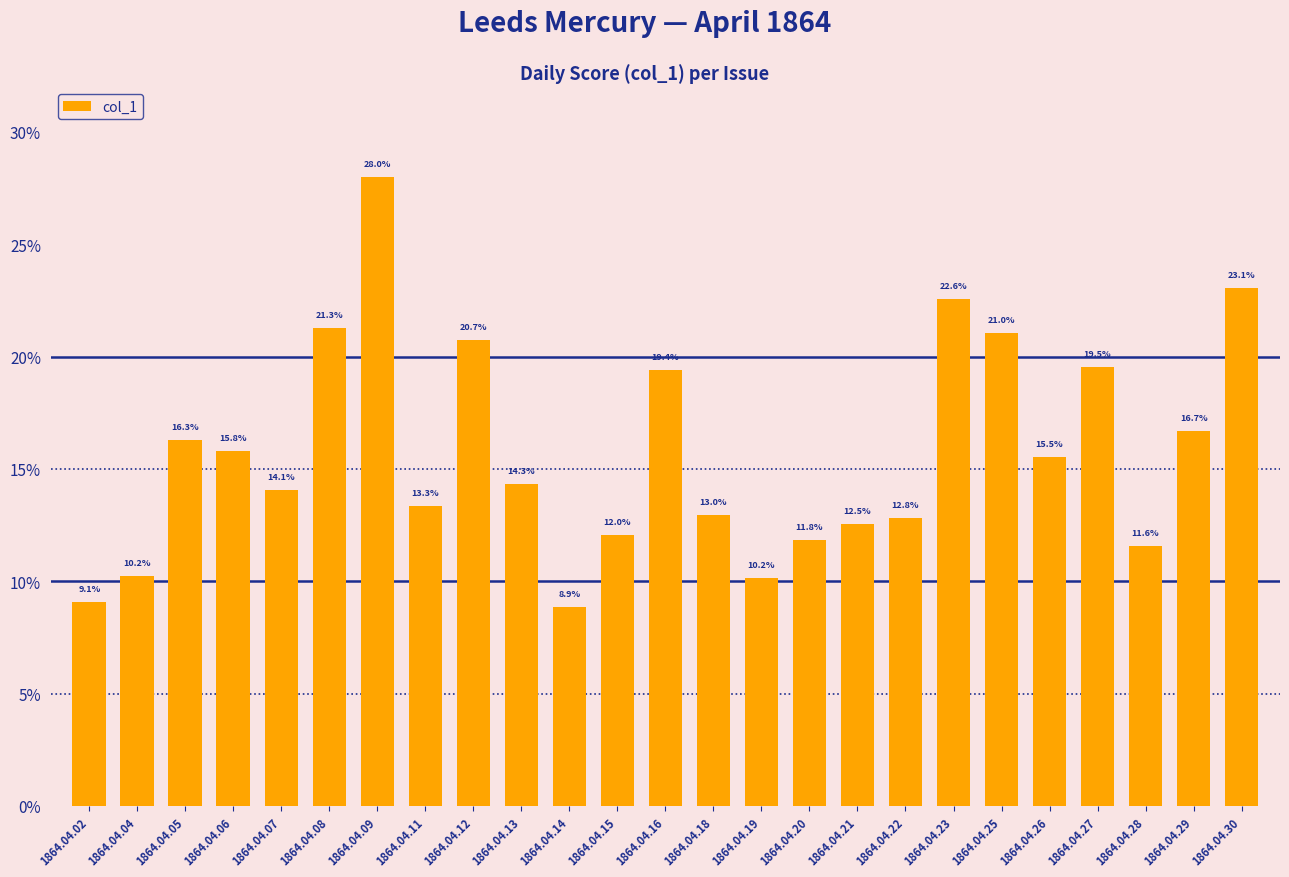

What is the minimum value shown in the chart?

0.1